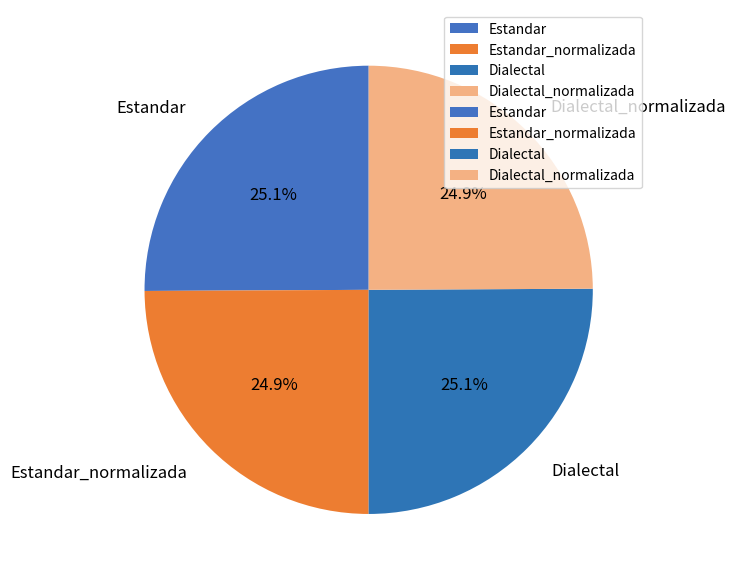

To the nearest percent, what percentage of the pie is Estandar_normalizada?

25%